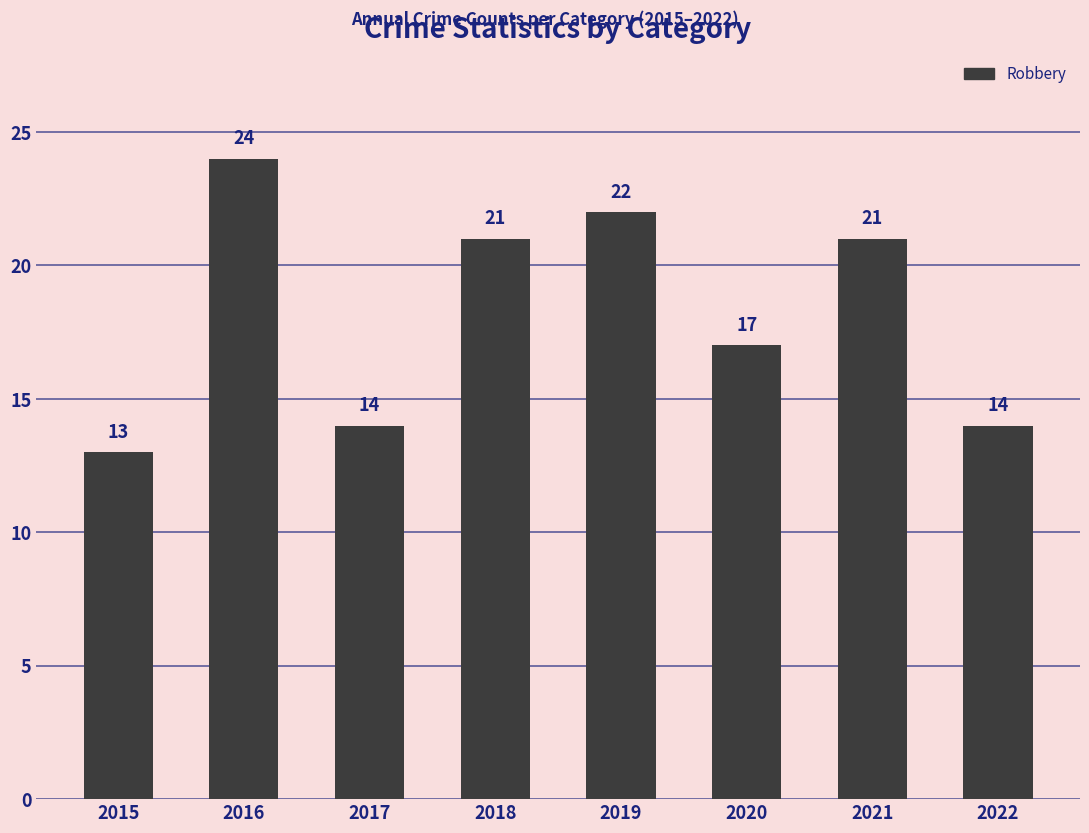

Which has a higher value, 2015 or 2021?

2021